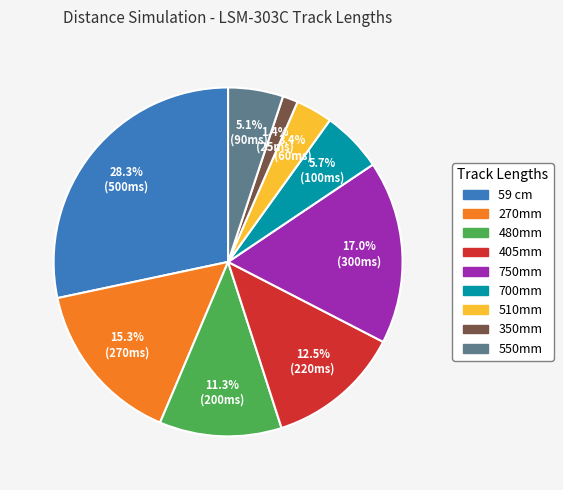

Is there a majority slice in this chart?

No